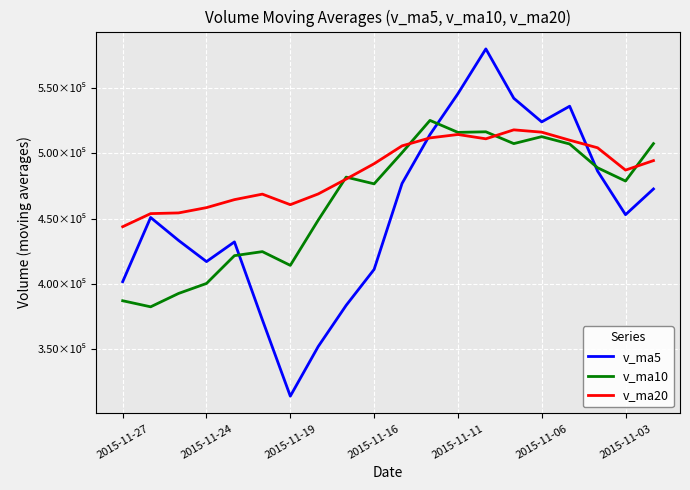

What are all the series names shown in the legend?

v_ma5, v_ma10, v_ma20